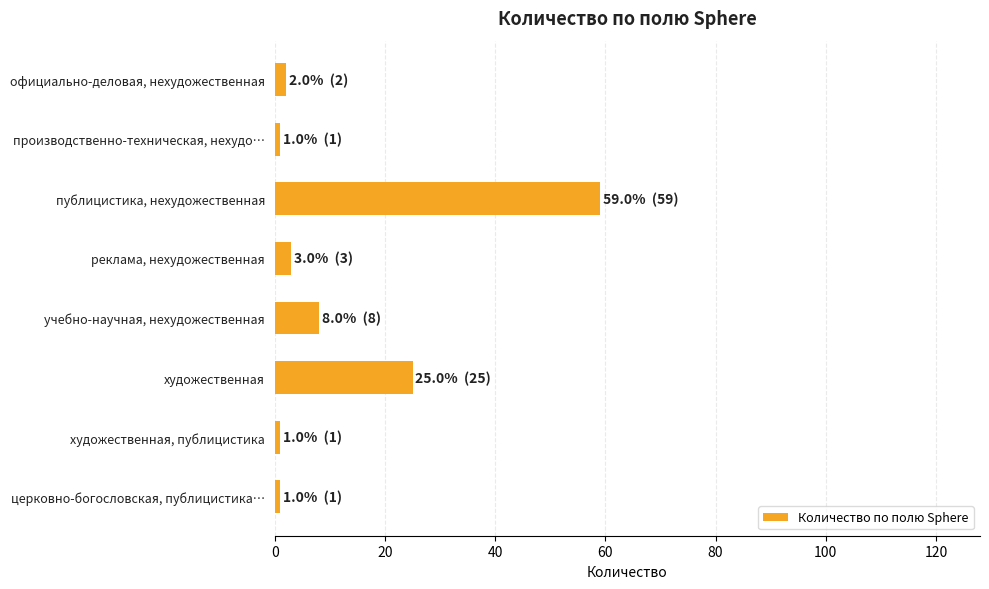

What is the value of the 6th bar from the top?

25